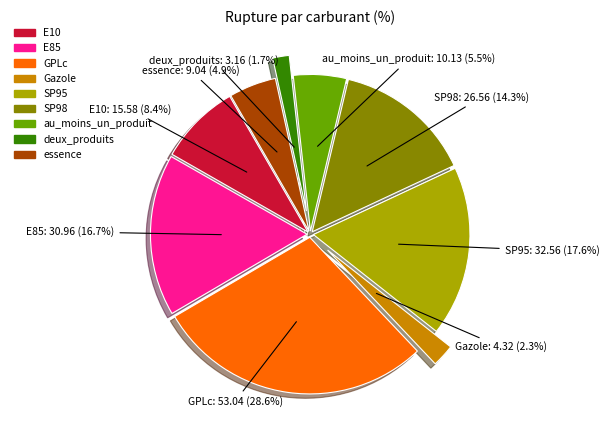

Count the number of slices in the pie.

9